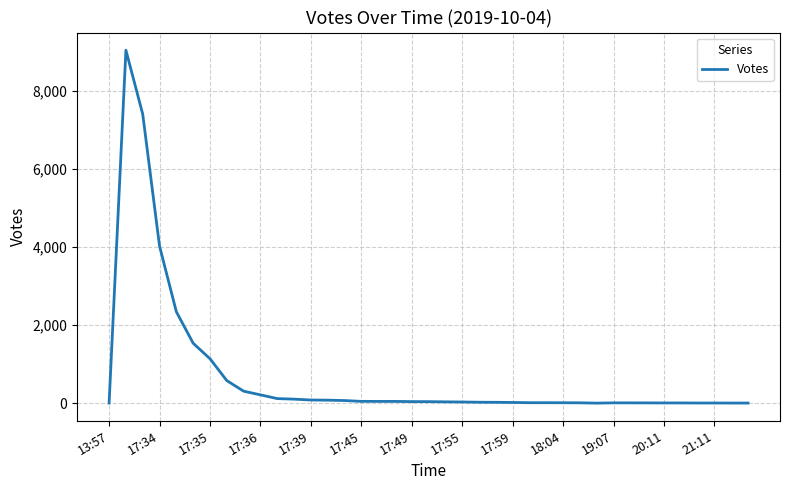

What is the difference between the maximum and minimum values?

9036